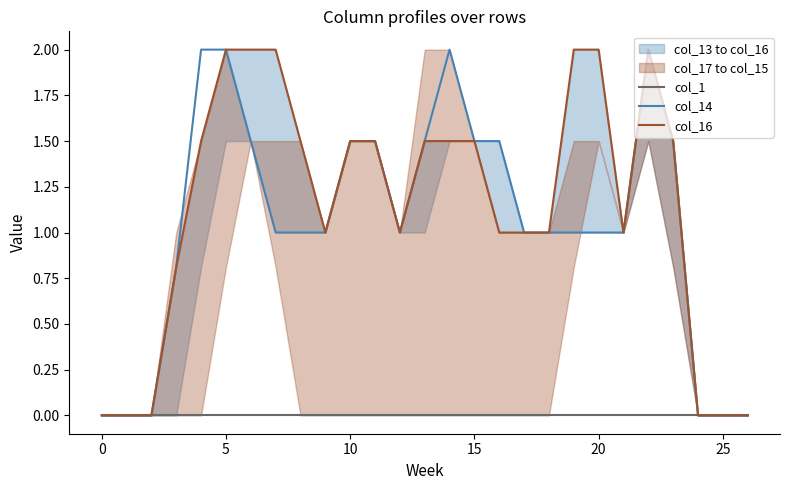

What is the maximum value for col_14?

2.0